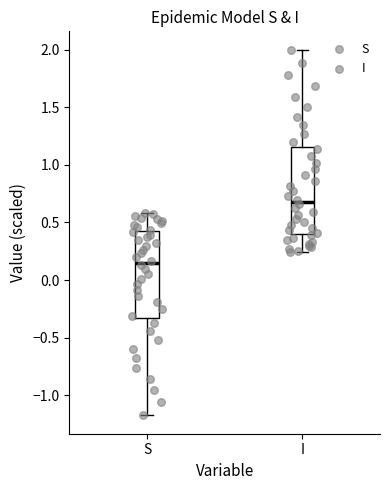

Which box has the highest median line?

I